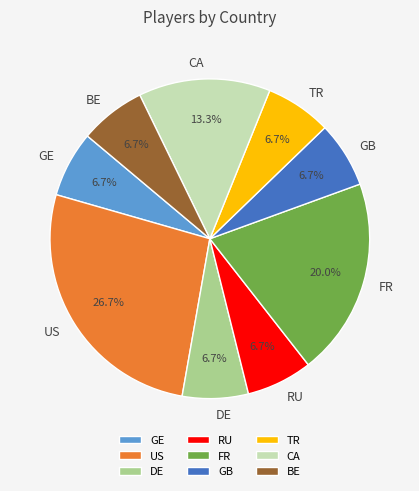

Does US represent more than half of the total?

No